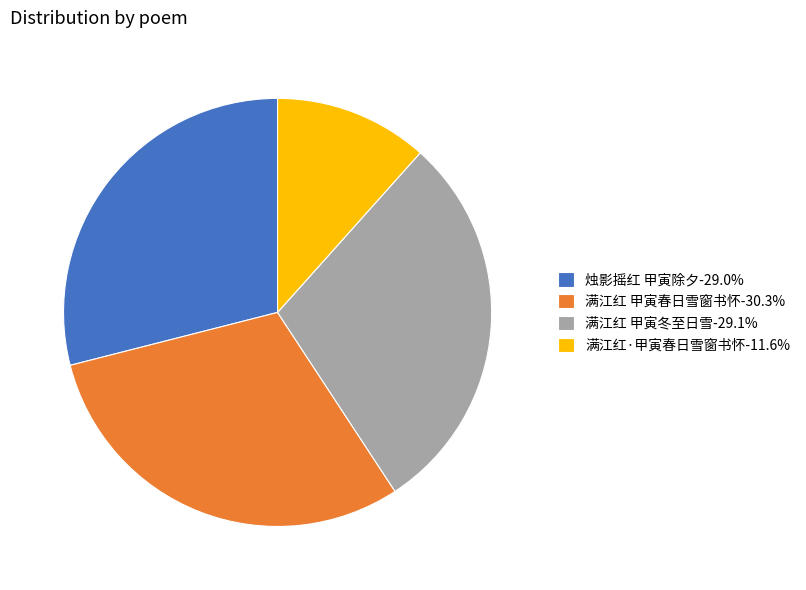

Is it true that 满江红·甲寅春日雪窗书怀 is 6% of the pie?

False